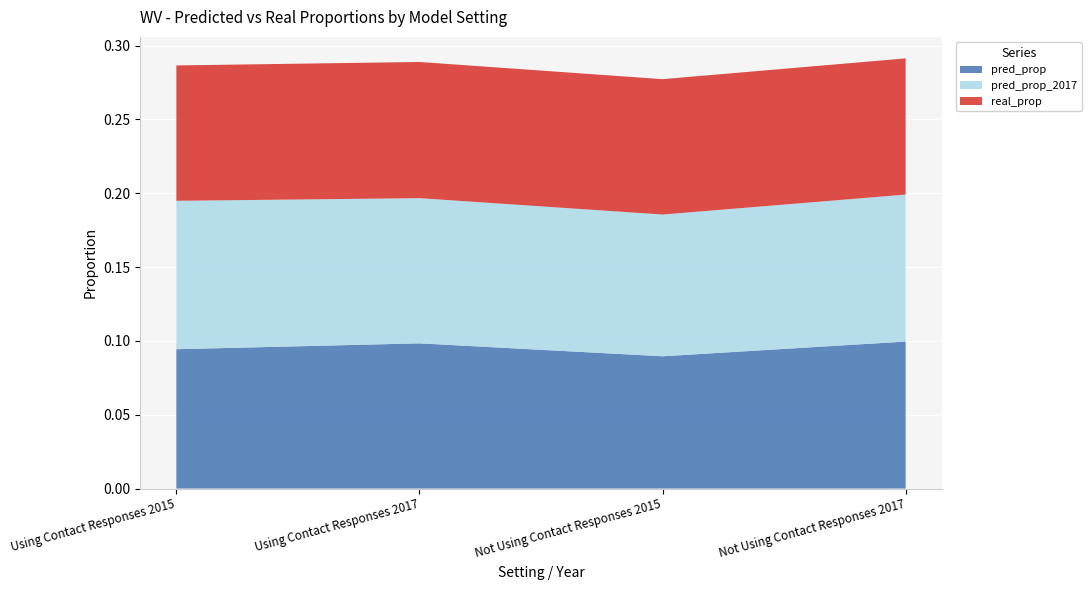

Reading left to right, extract all data points from this chart.

pred_prop: 0.1	0.1	0.1	0.1
pred_prop_2017: 0.1	0.1	0.1	0.1
real_prop: 0.1	0.1	0.1	0.1